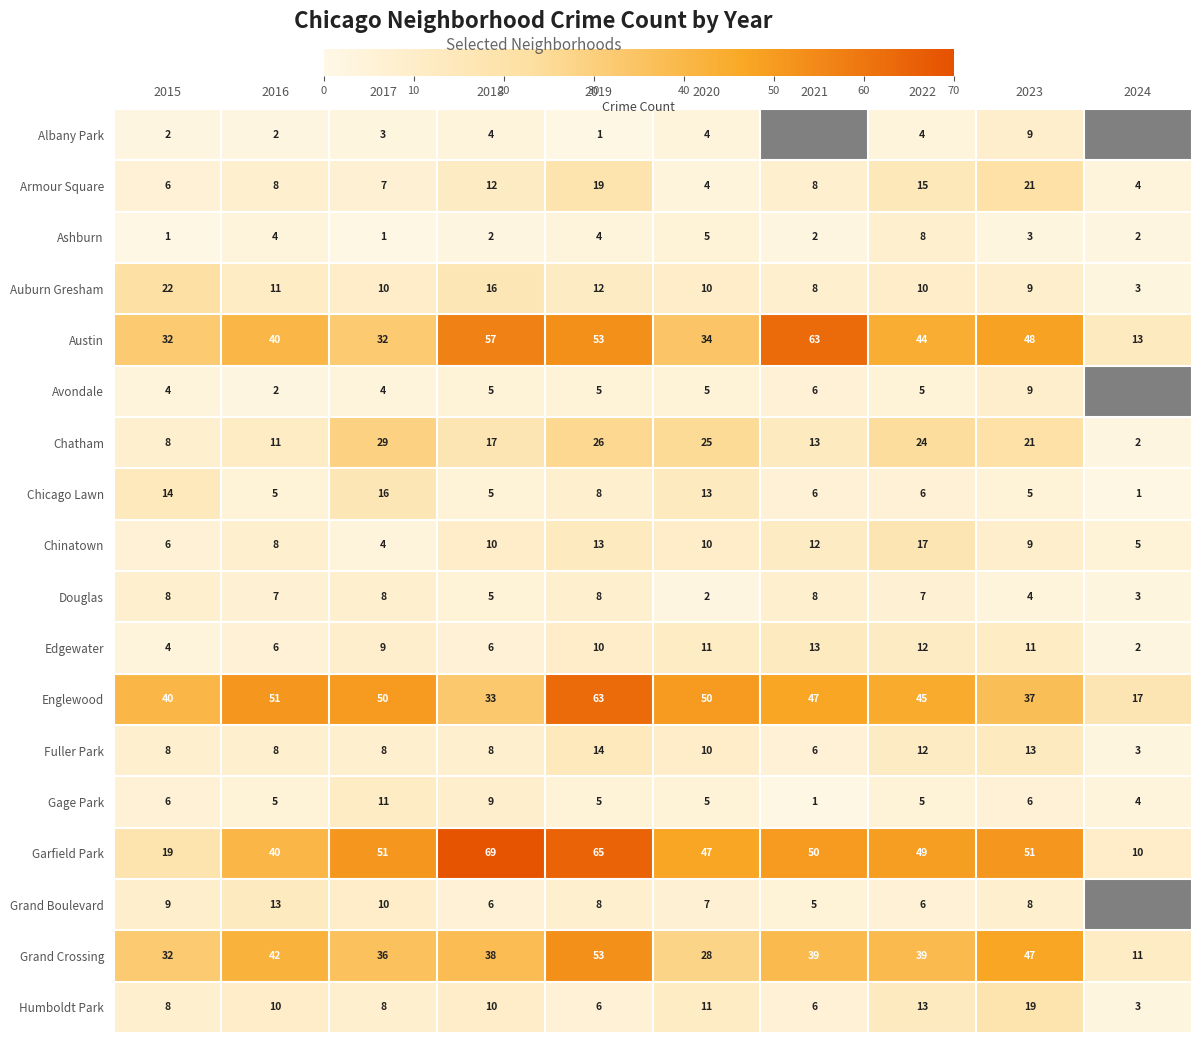

What is the sum of the Armour Square values at 2024 and 2023?

25.0